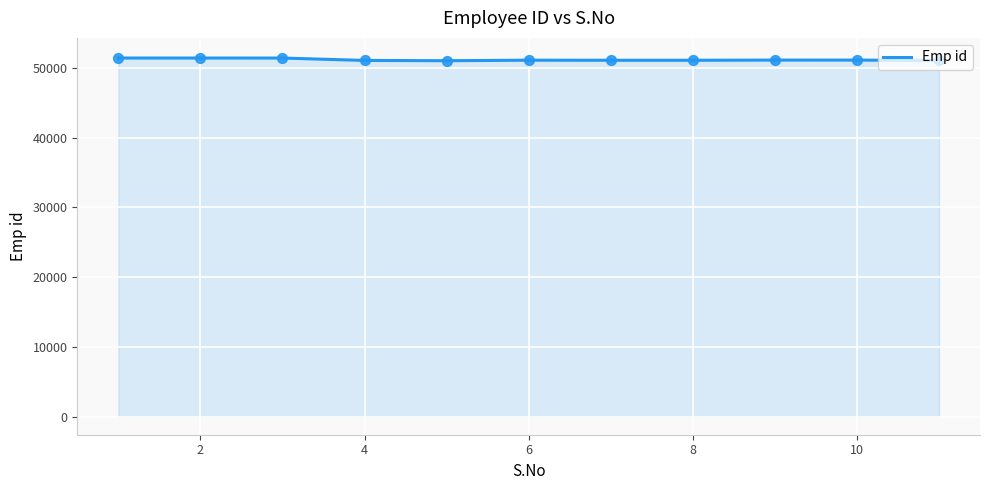

What is the greatest value displayed?

51430